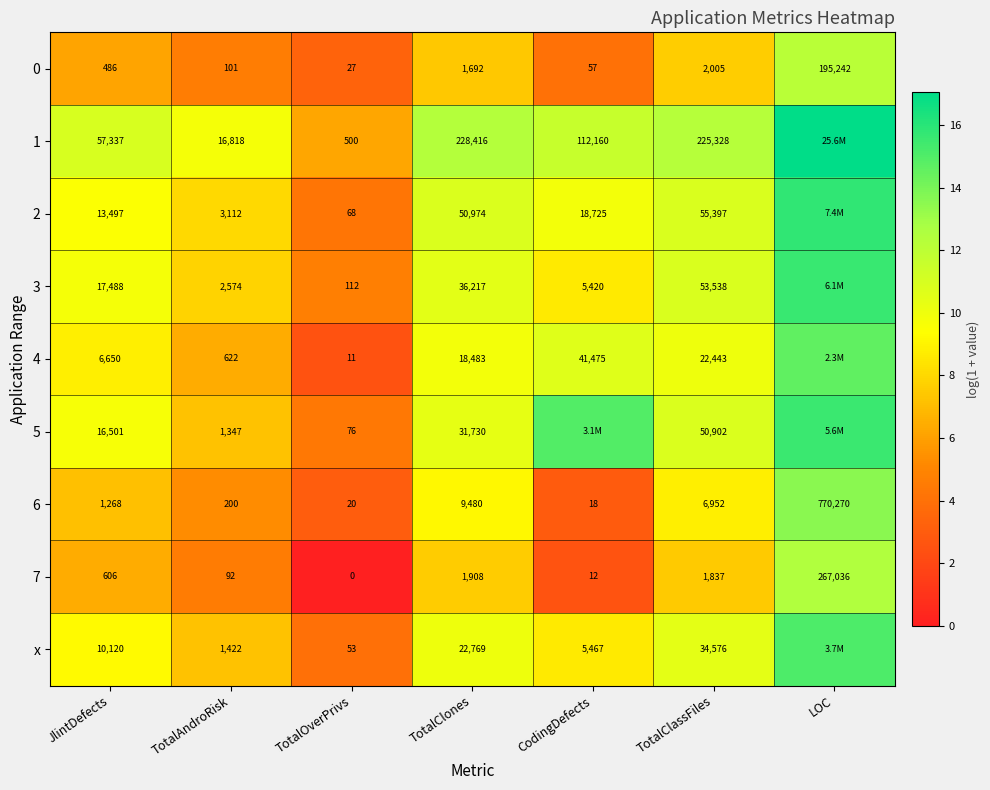

How many series are shown in this chart?

9